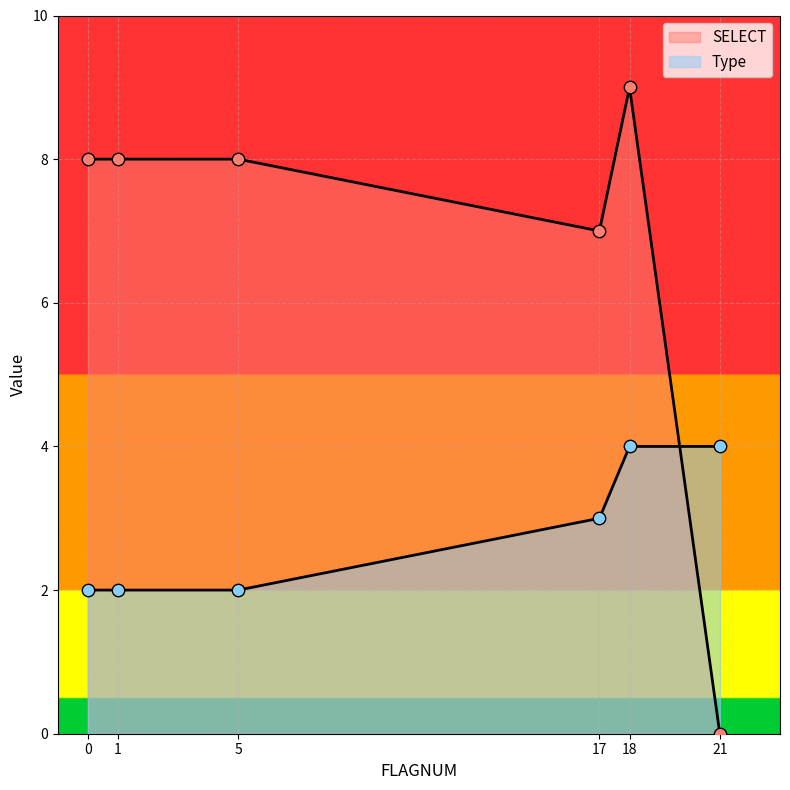

Which series contains the lowest Y value?

SELECT